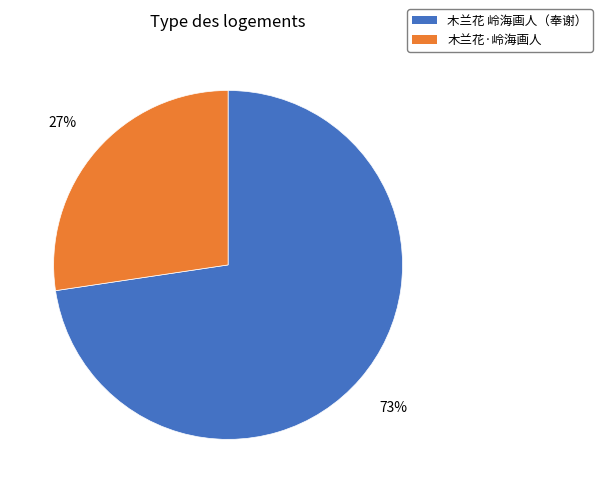

To the nearest percent, what is the average slice percentage?

50%